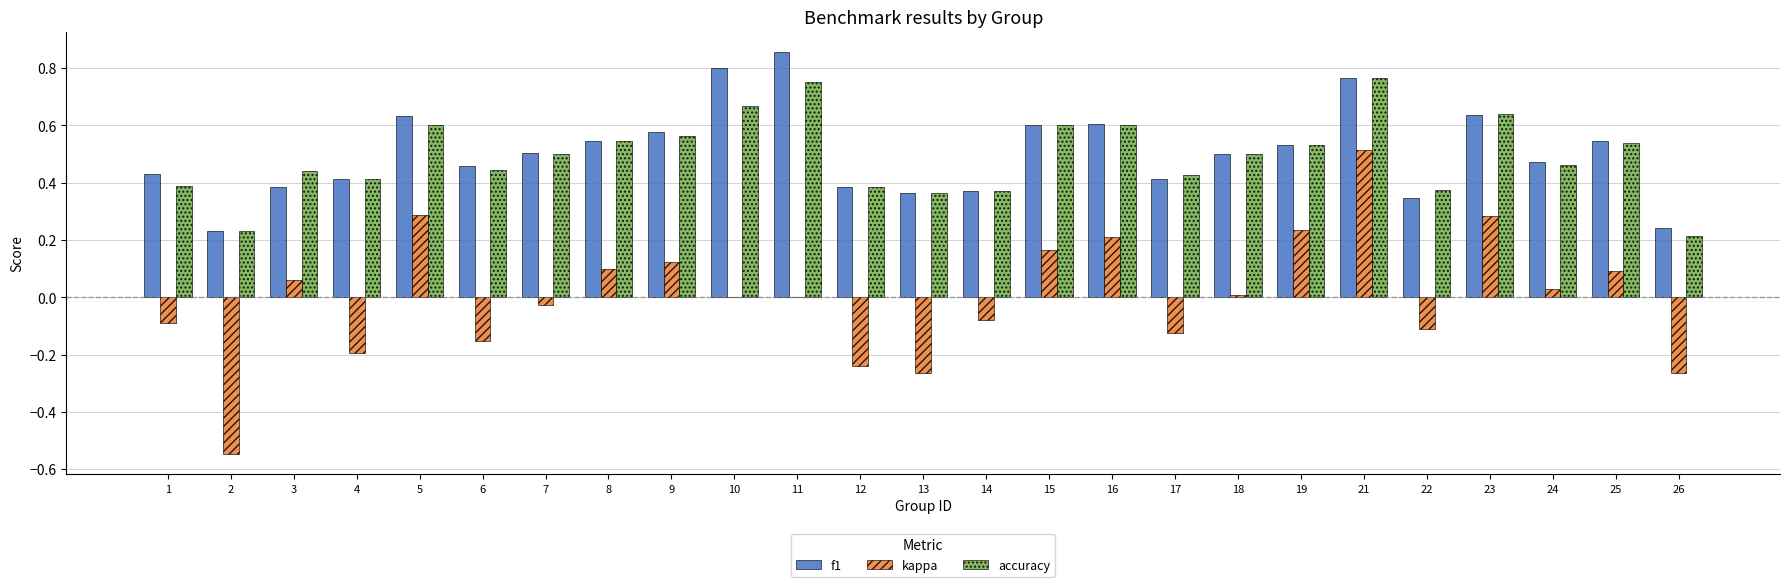

What is the total value across all series at 16?

1.4